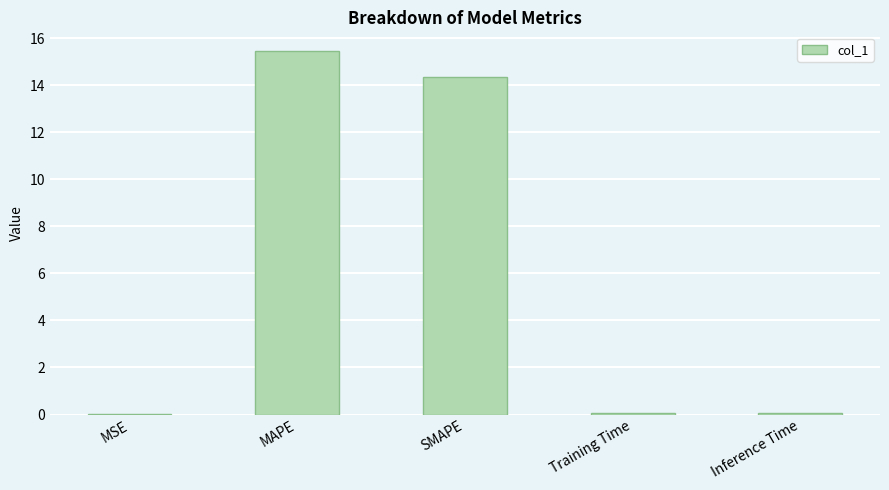

What is the sum of all values?

30.0